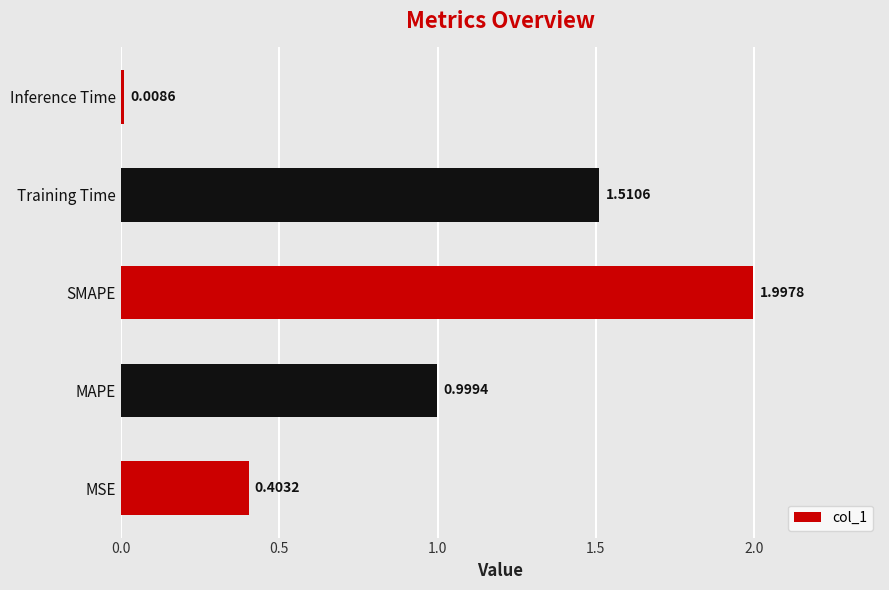

What is the sum of the values at MSE and MAPE?

1.4